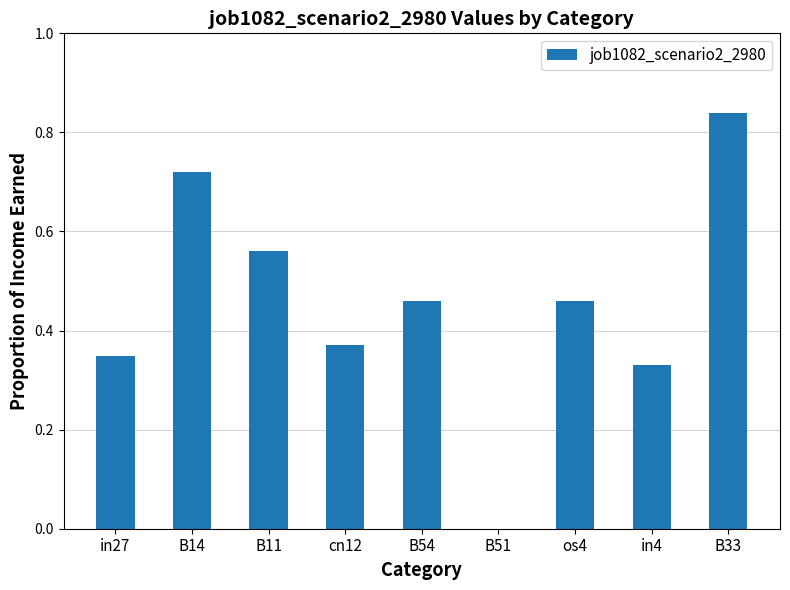

Which category has the highest value across all series?

B33